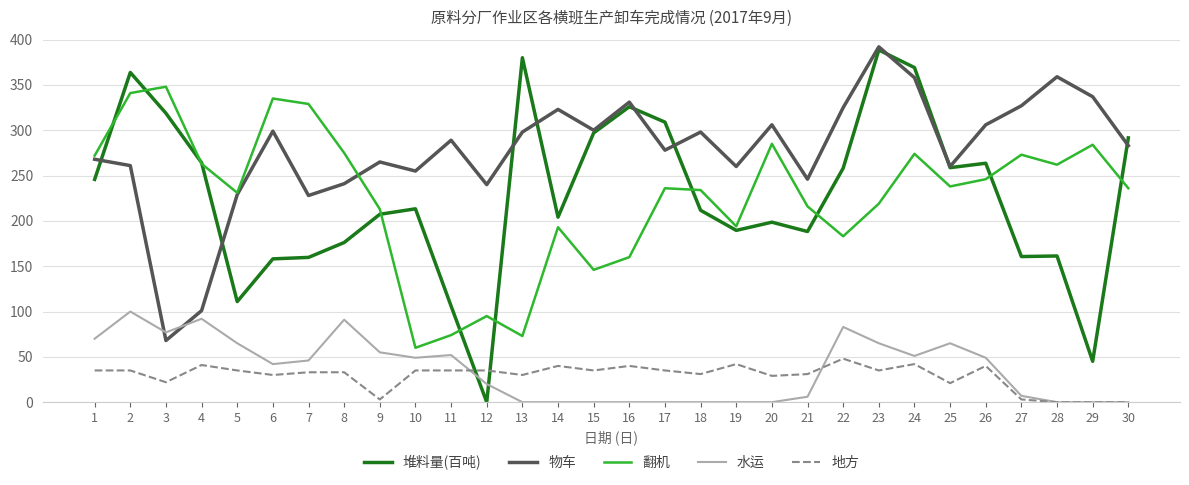

Count the number of categories in the chart.

30